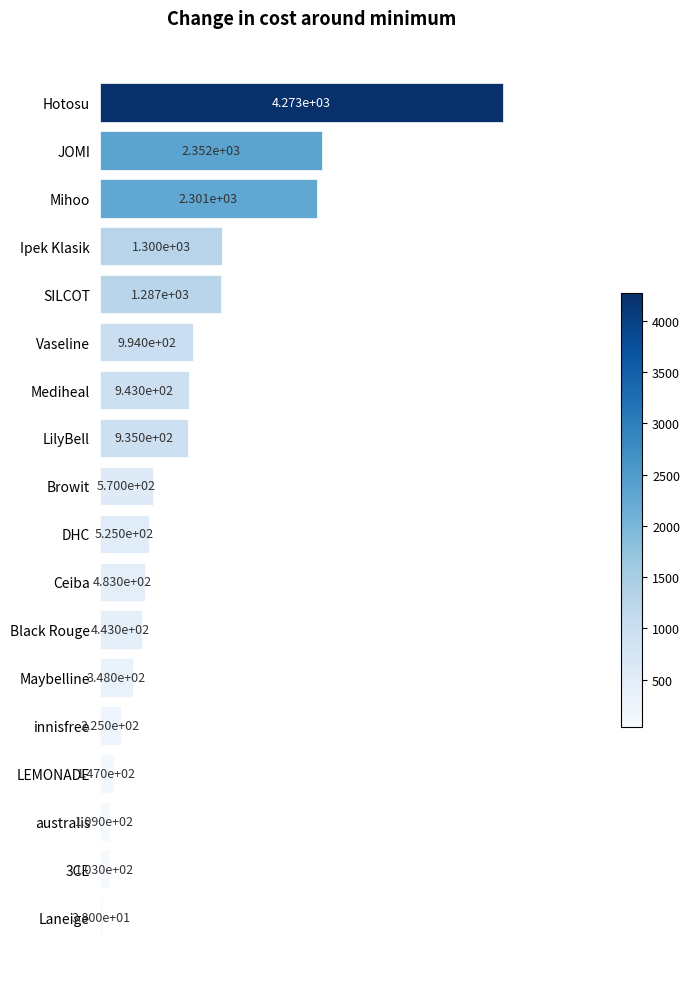

What is the difference between the second highest and minimum values?

2314